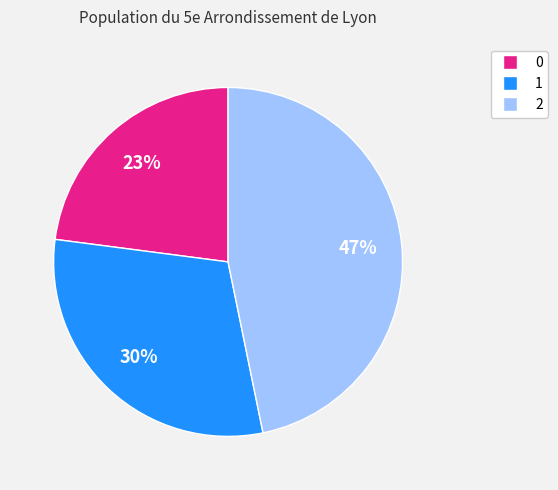

Rank the categories by value from lowest to highest.

0, 1, 2